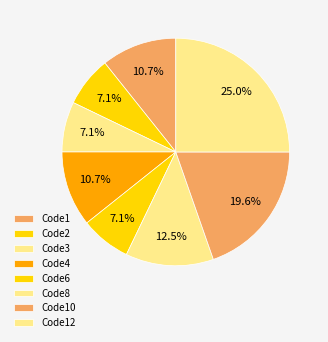

Rank the categories by value from highest to lowest.

Code12, Code10, Code8, Code1, Code4, Code2, Code3, Code6